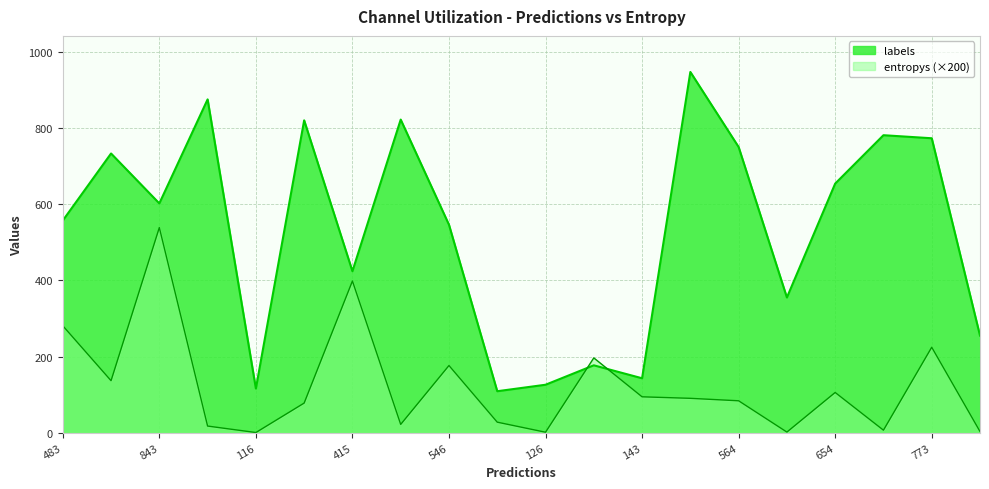

Rank the series by their maximum value, from highest to lowest.

labels, entropys (×200)